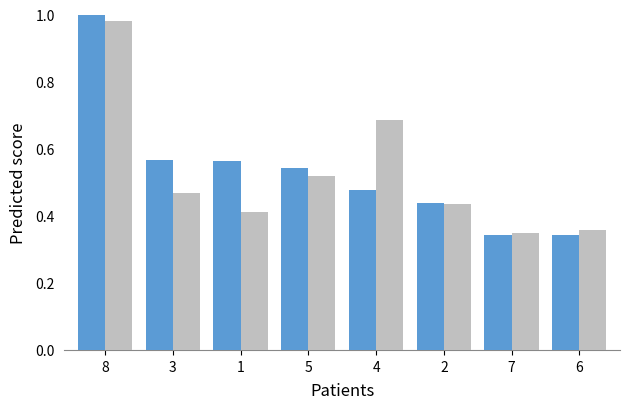

What is the total value across all series at 5?

1.1